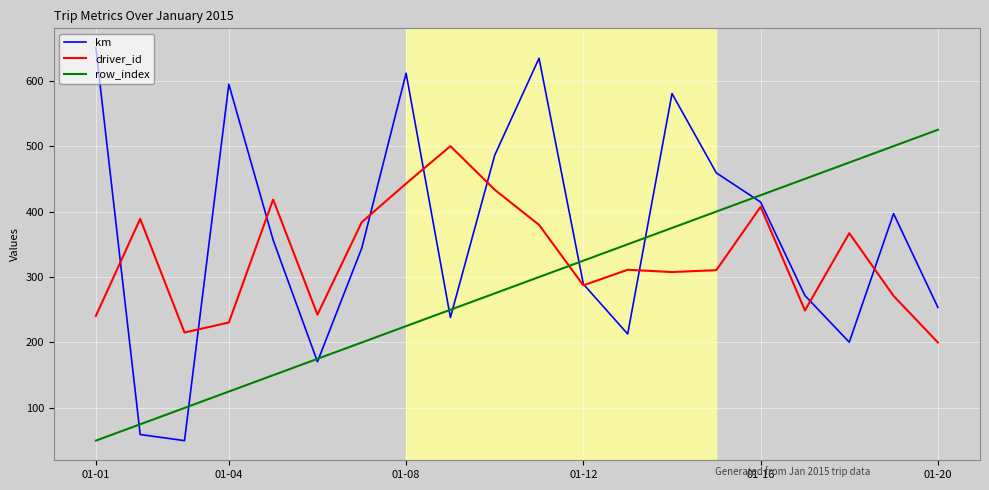

What is the sum of all km values?

7274.0